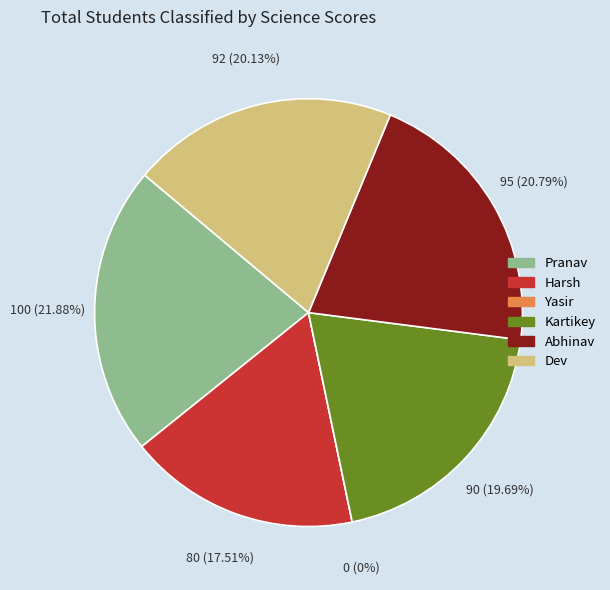

How much of the chart is everything except Pranav?

78.1%